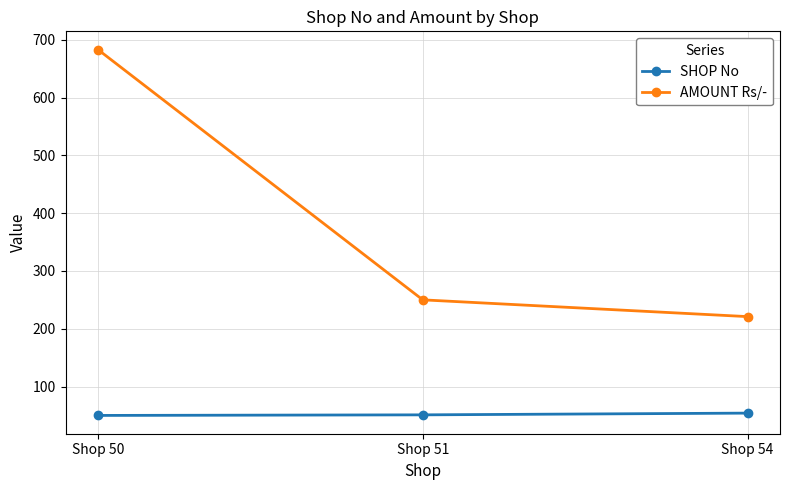

Between Shop 50 and Shop 54, which series saw the biggest shift?

AMOUNT Rs/-